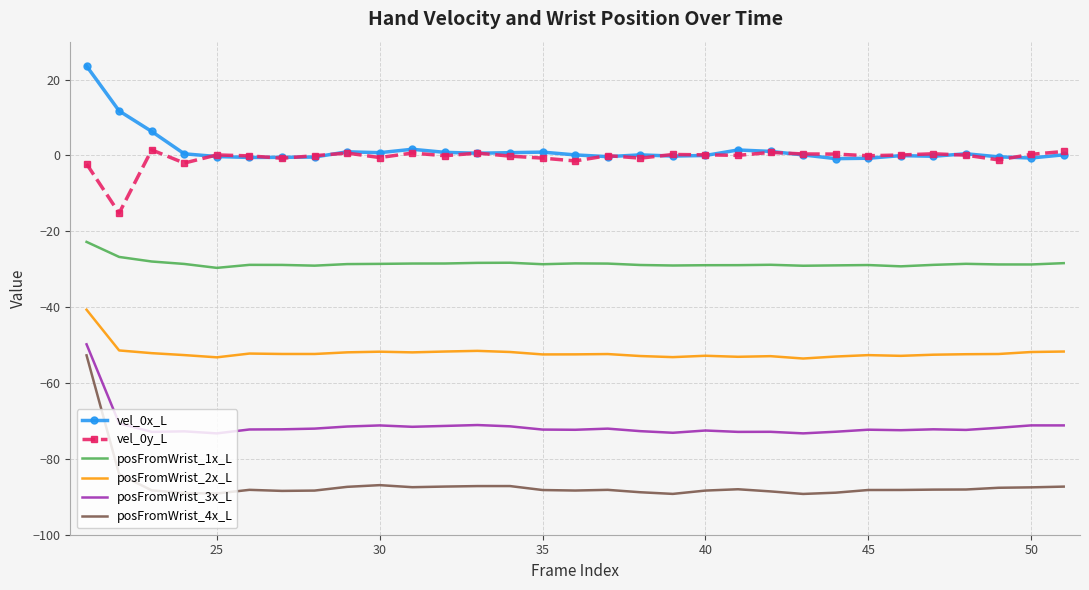

What is the minimum value shown in the chart?

-89.2